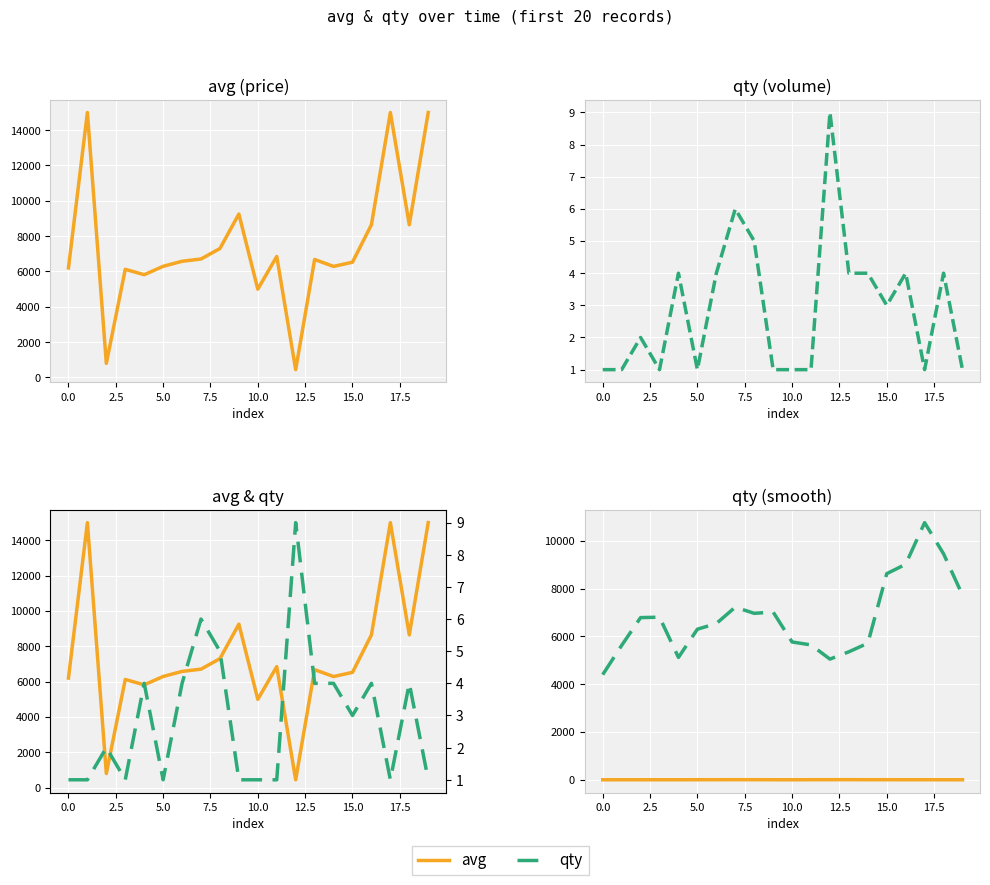

What position from the right is 15?

5